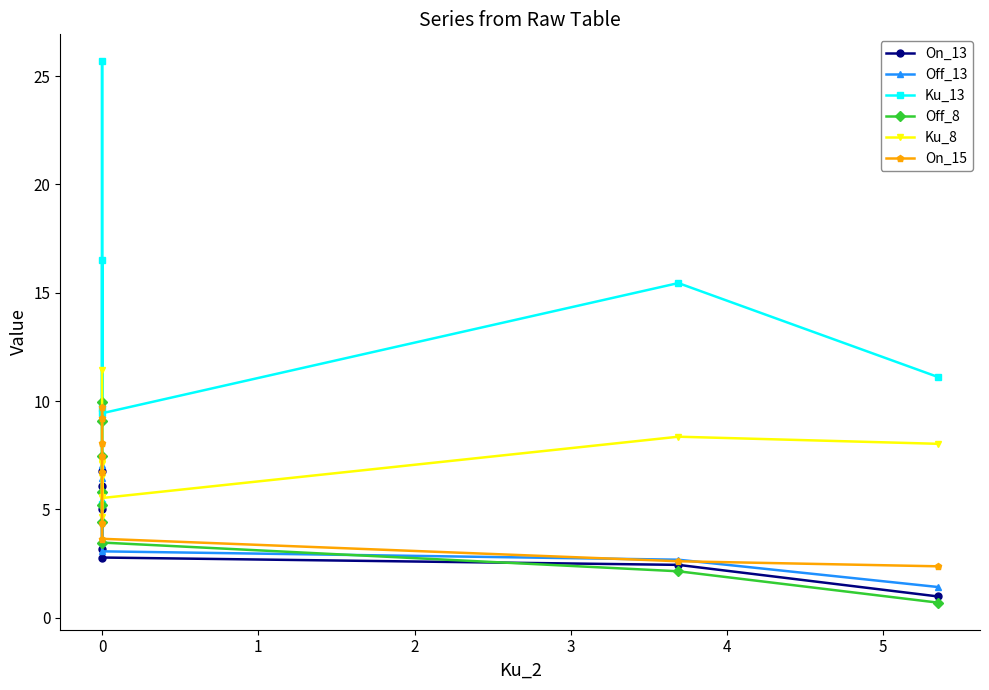

Between 1 and 5, which series saw the biggest shift?

Ku_13